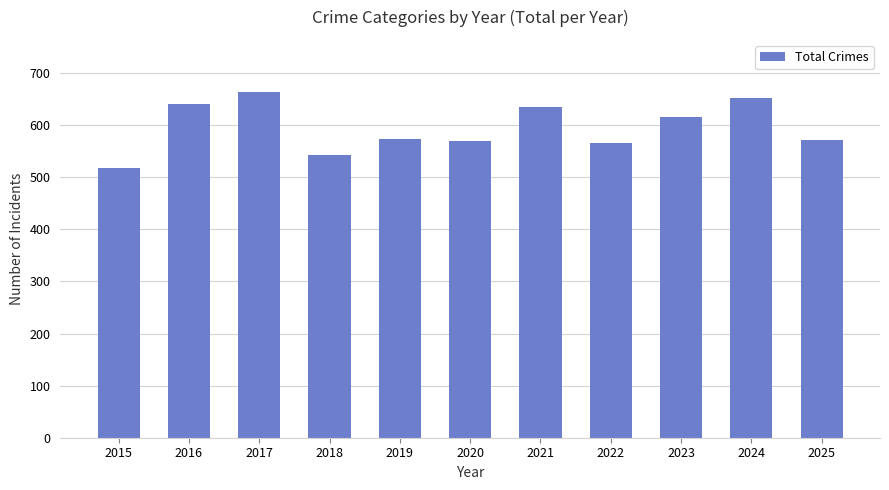

Are the bars grouped side by side (vs. stacked)?

No